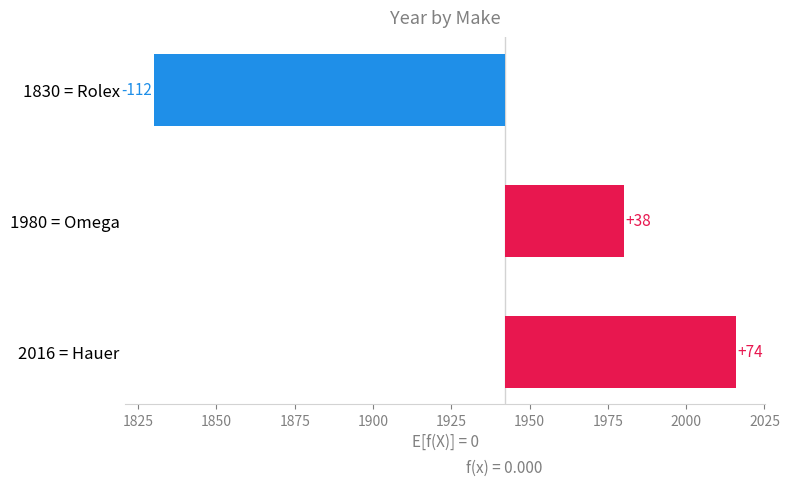

Reading right to left, list all the values displayed in this chart.

1850=74	1825=38	1800=-112